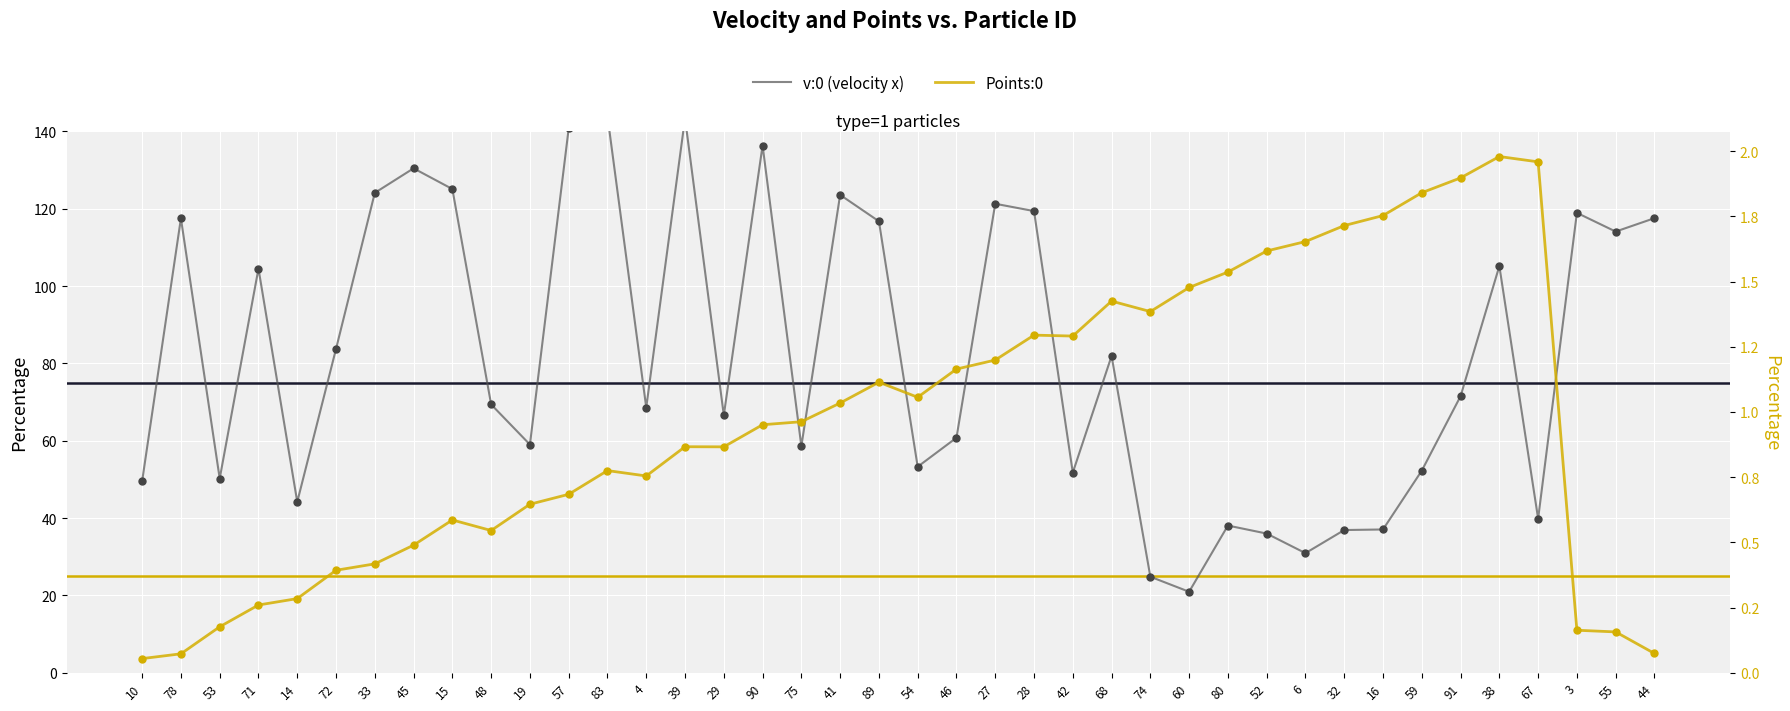

What are all the series names shown in the legend?

v:0 (velocity x), Points:0